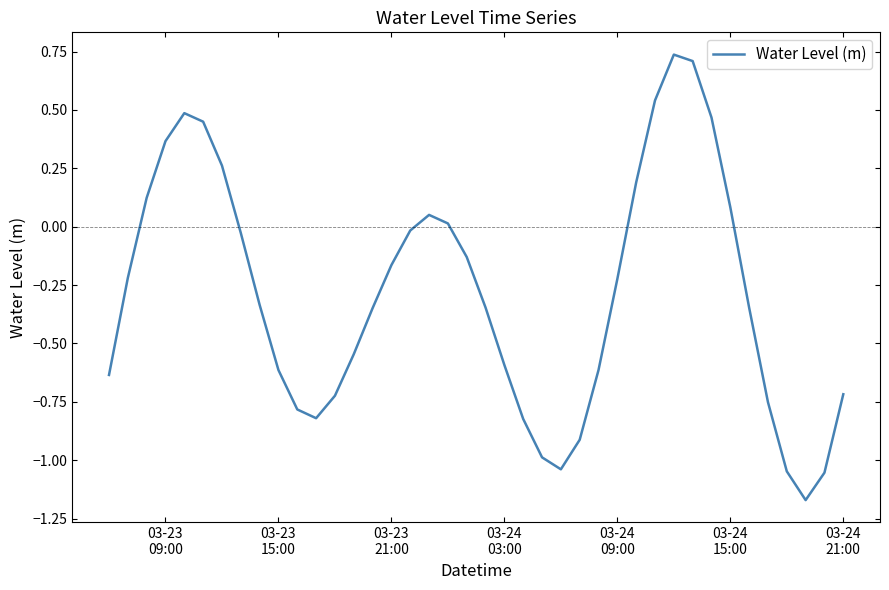

What is the difference between the maximum and minimum values?

1.9